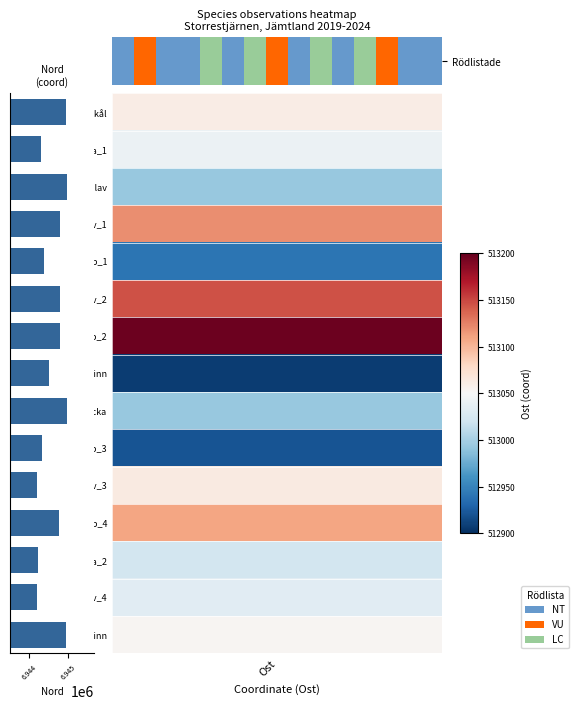

What is the difference between the second highest and minimum values?

761.0